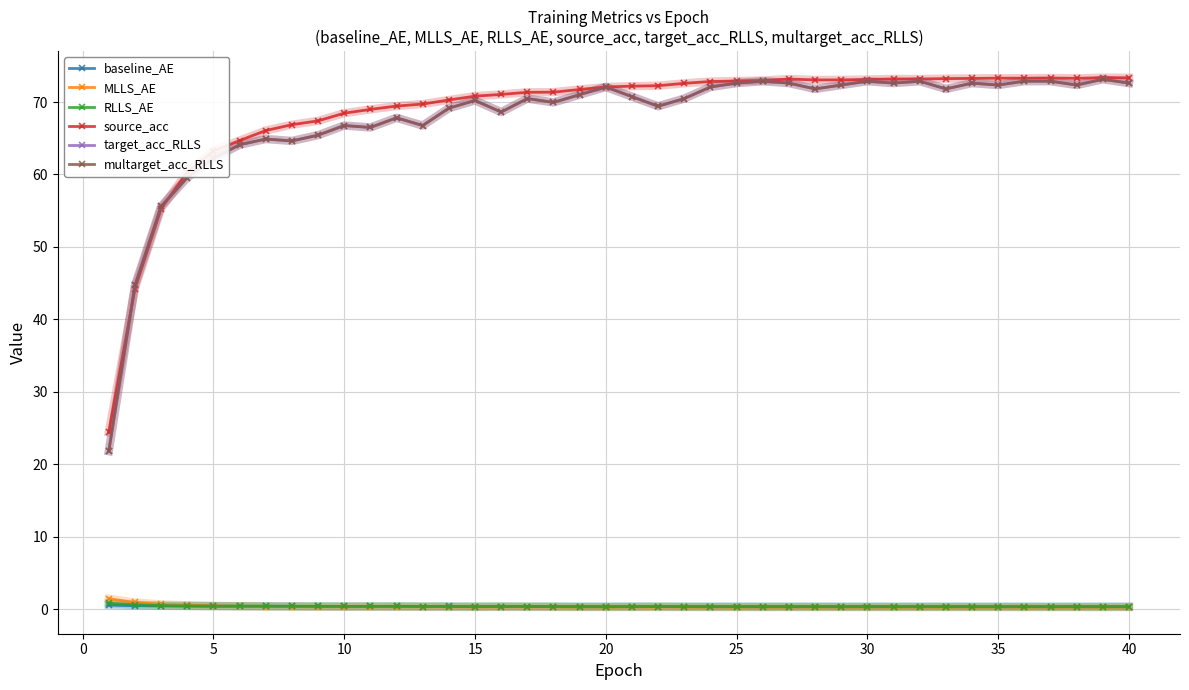

Which series has the largest total across all categories?

source_acc